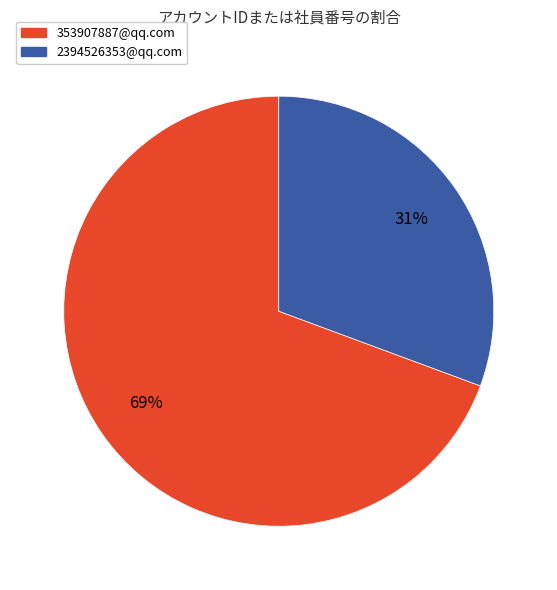

To the nearest percent, what is the average slice percentage?

50%